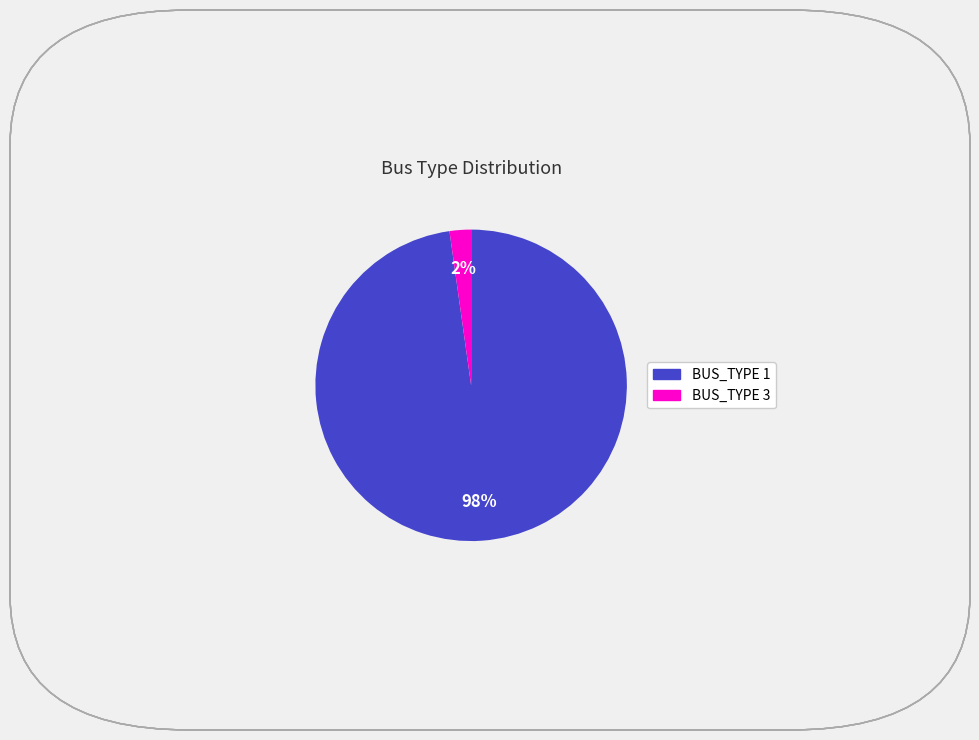

What is the smallest slice in the pie chart?

BUS_TYPE 3